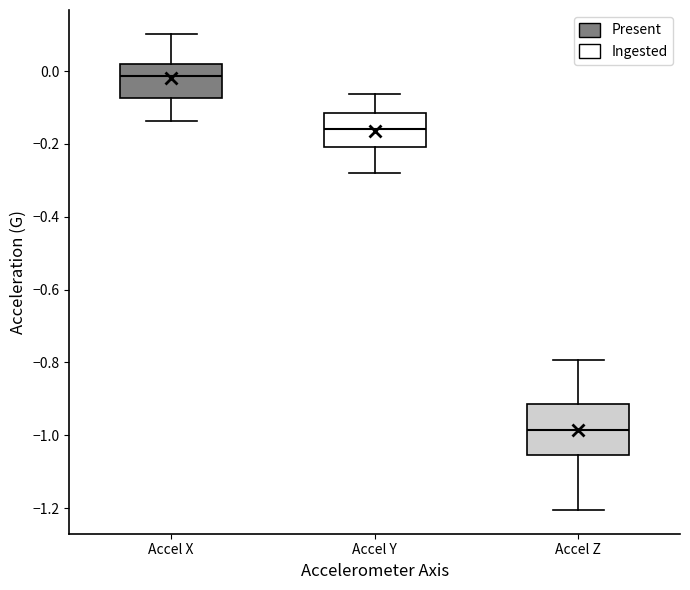

Which box's median line is the lowest?

Accel Z